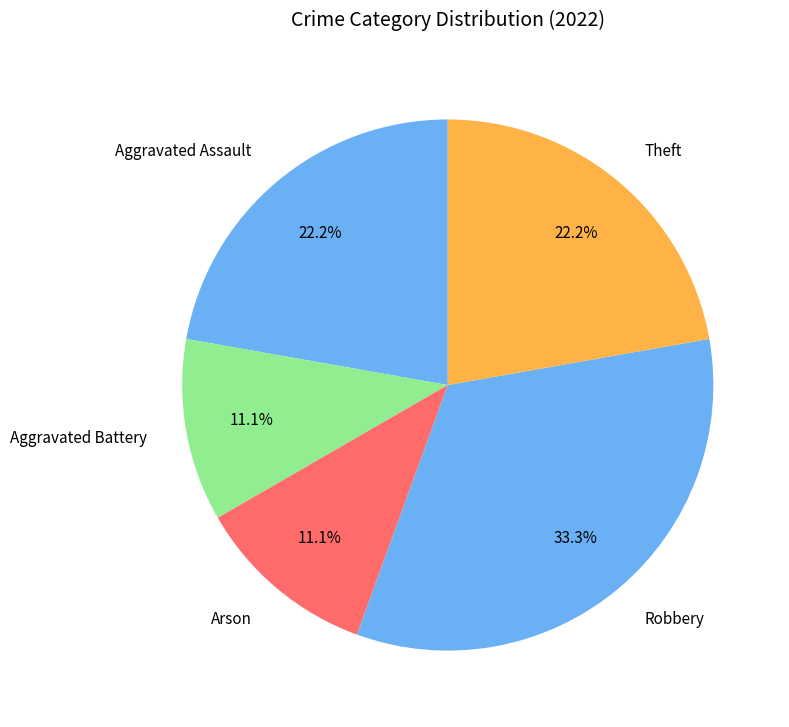

Count the number of slices in the pie.

5